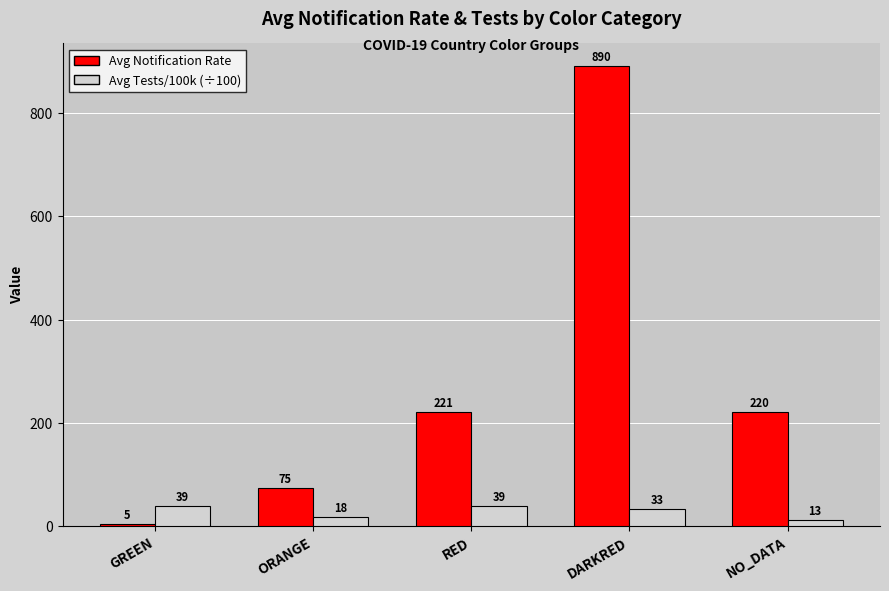

Where does the Avg Notification Rate series first go above 220?

RED